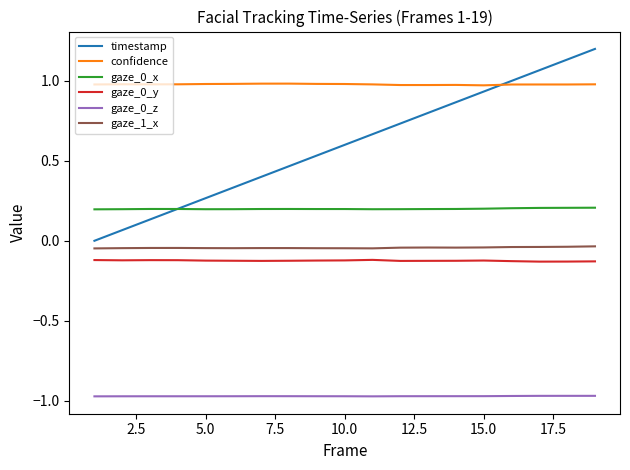

True or false: gaze_0_x and gaze_0_y intersect in this chart.

False